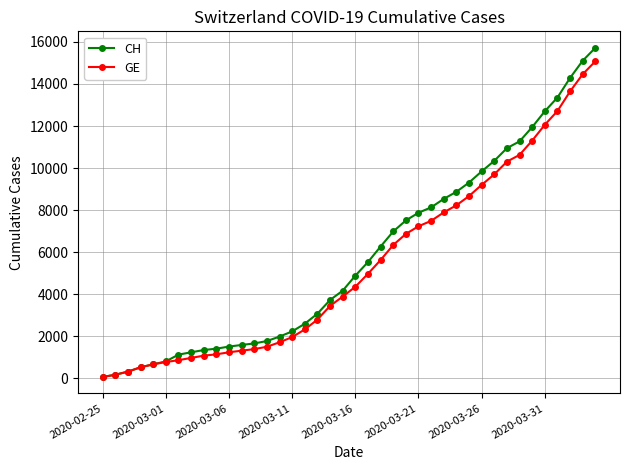

At how many categories does at least one series exceed 6676?

17